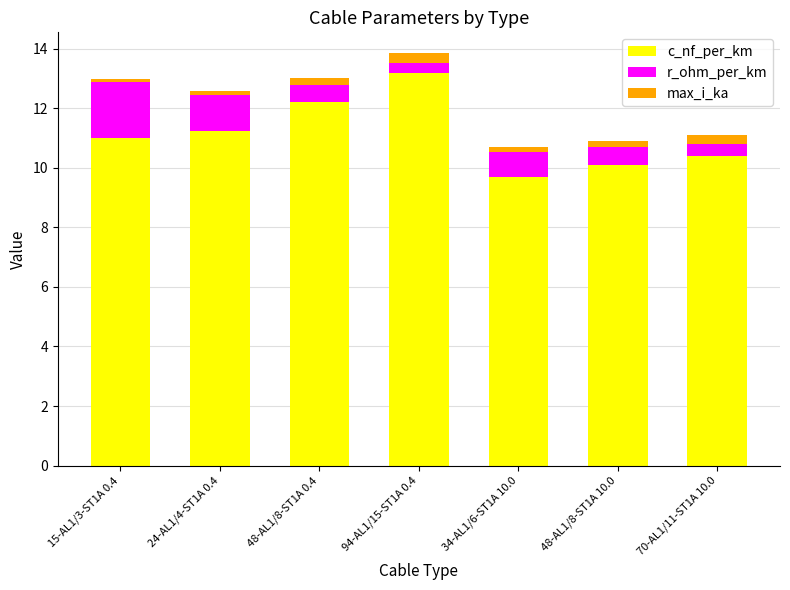

What is the difference between the second highest and minimum values in the c_nf_per_km series?

2.5